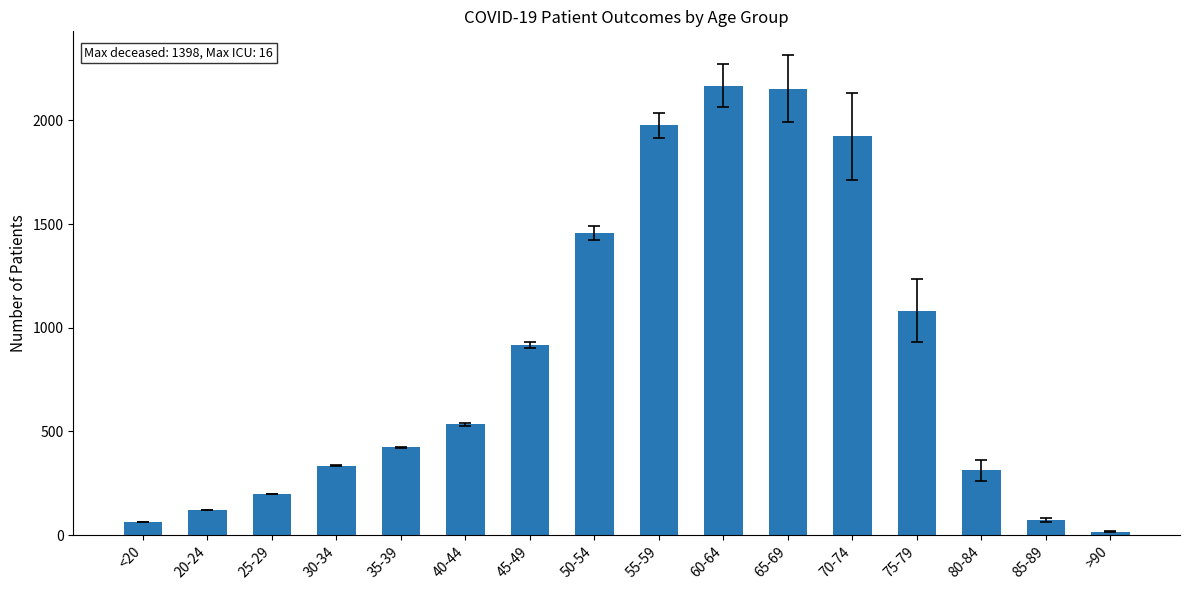

What is the greatest value displayed?

2168